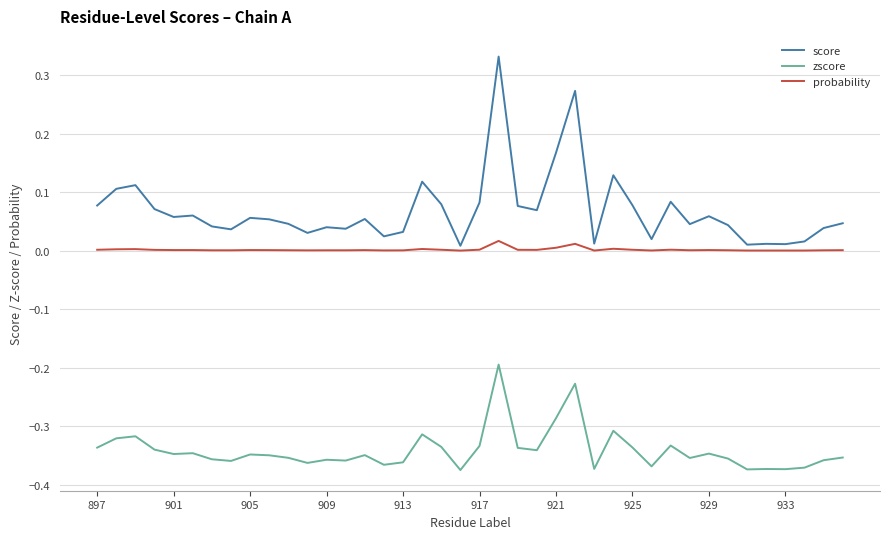

At how many categories does at least one series exceed 0?

40